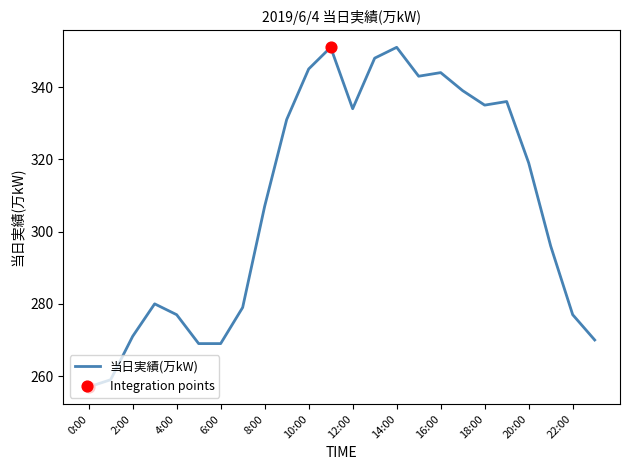

What is the smallest value displayed?

257